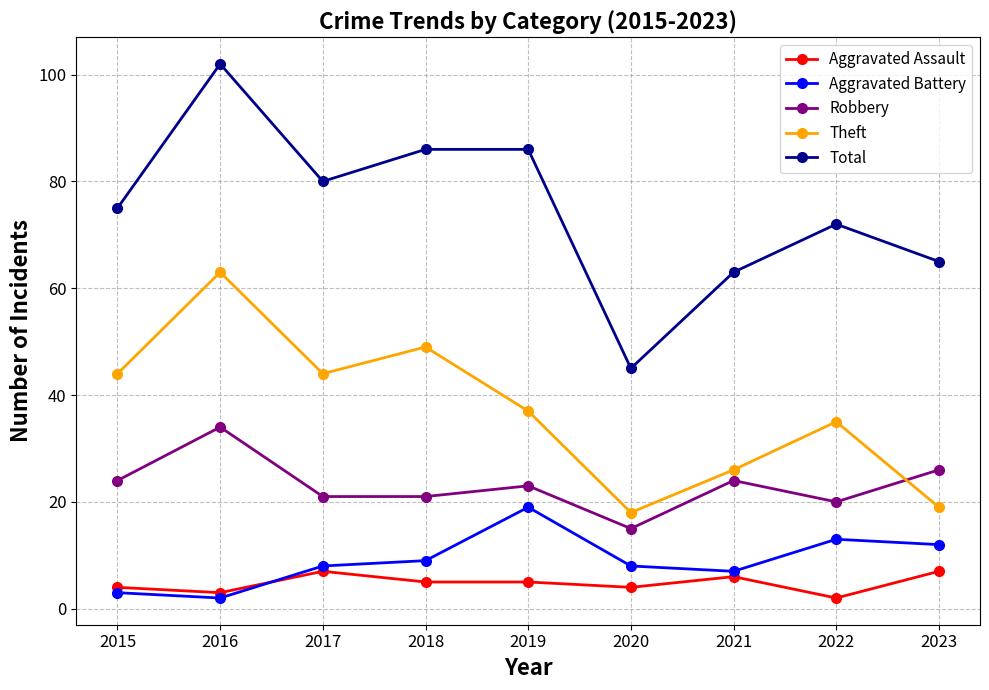

How many data points does each series have?

9